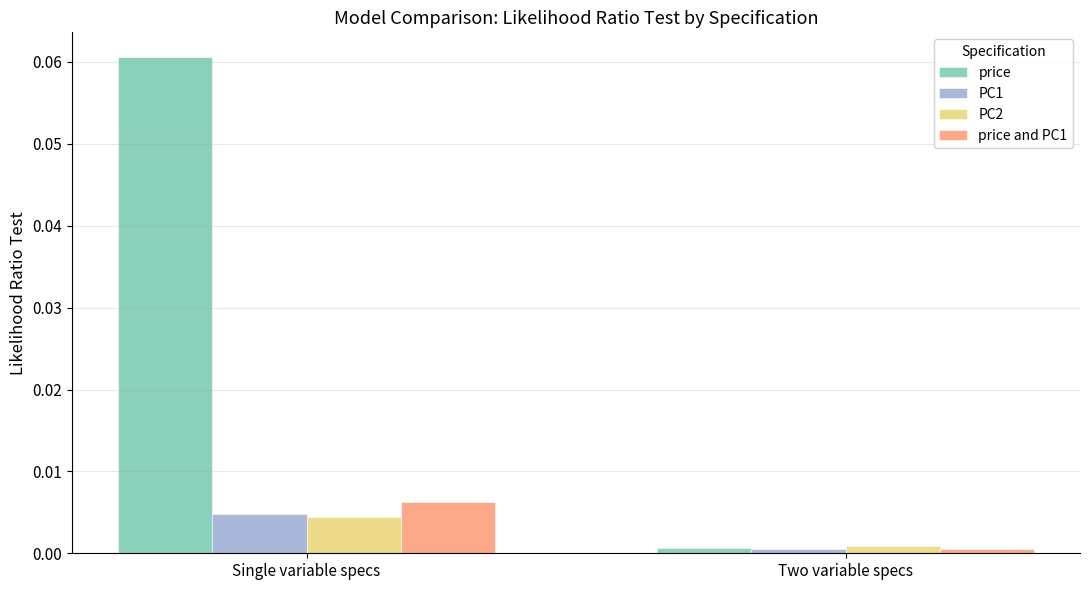

Count the number of data series in this chart.

4